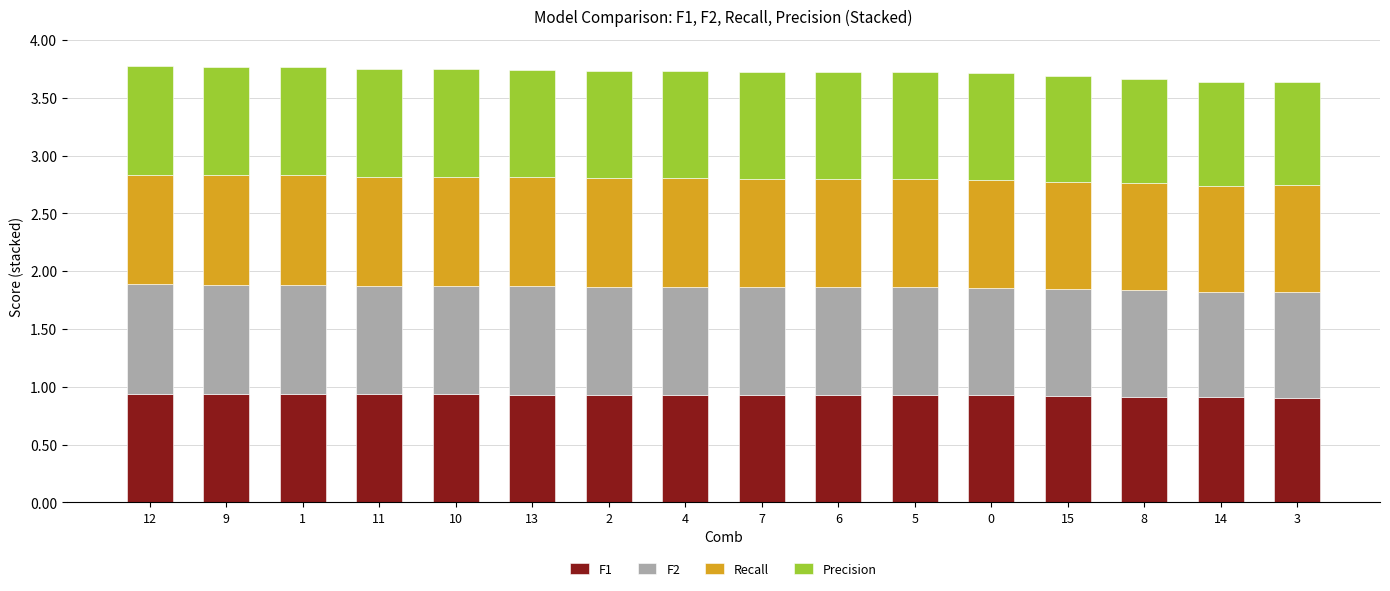

The F1 series shows 0.5 at 6. True or false?

False